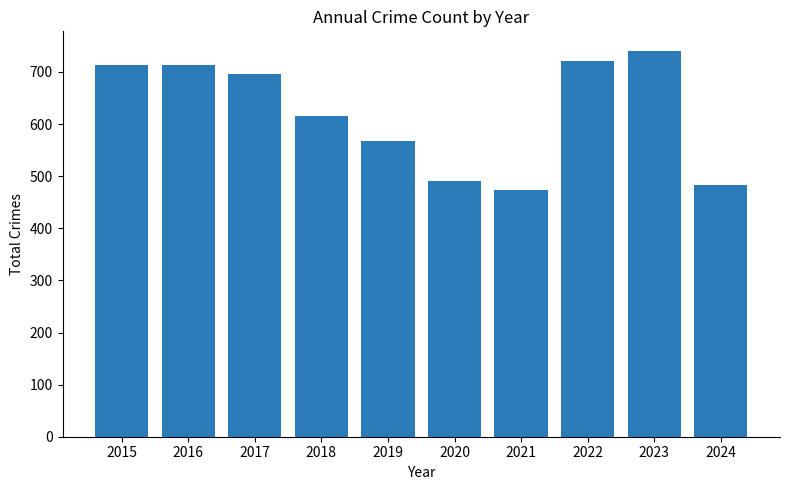

What is the smallest value displayed?

474